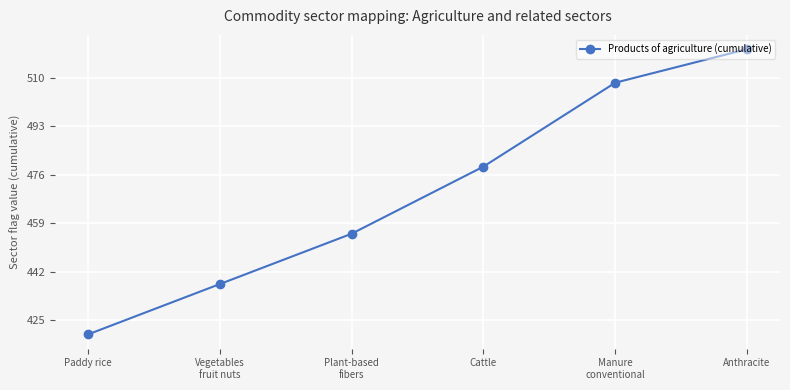

Reading left to right, transcribe all the data shown in this chart.

Paddy rice=420.0	Vegetables
fruit nuts=437.6	Plant-based
fibers=455.3	Cattle=478.8	Manure
conventional=508.2	Anthracite=520.0